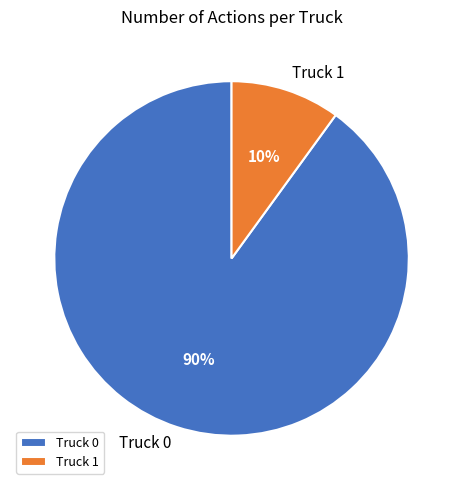

Between Truck 1 and Truck 0, which is larger?

Truck 0